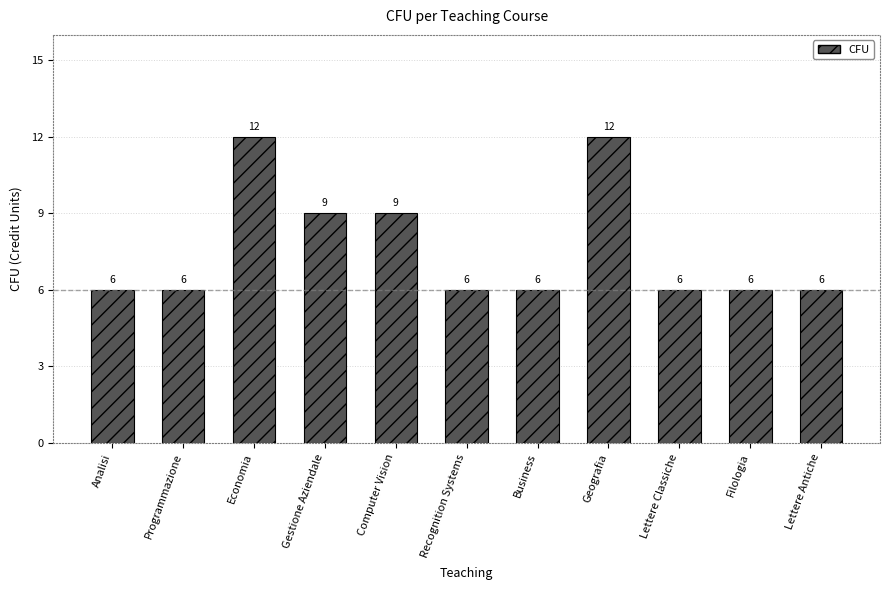

What is the ratio of the value at Economia to the value at Computer Vision?

1.3